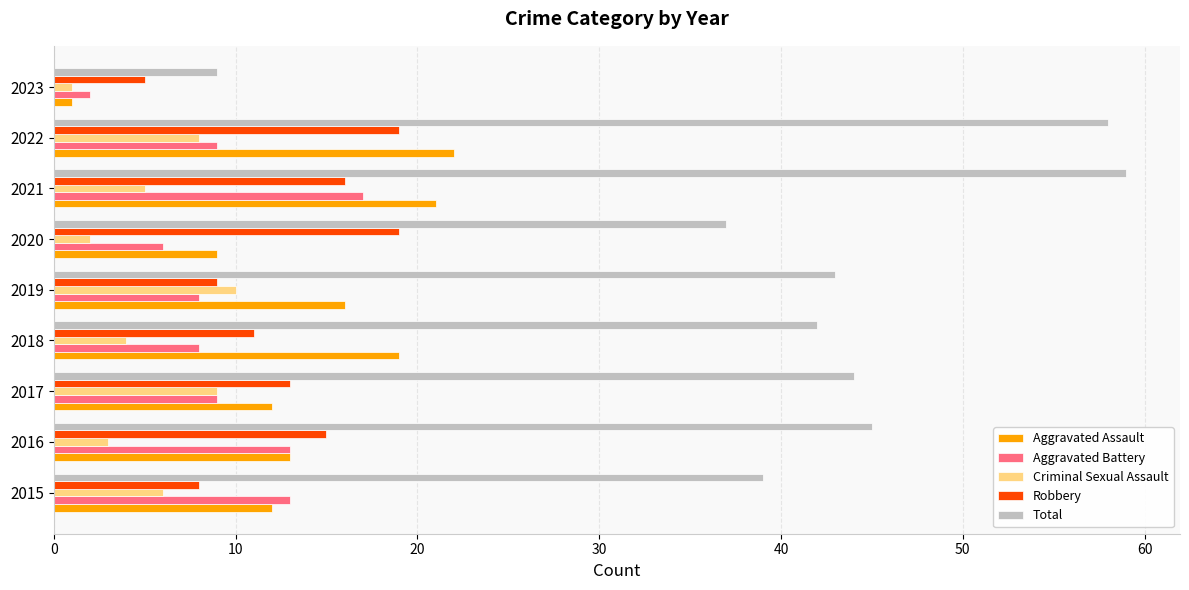

What is the average value of the Aggravated Battery series?

9